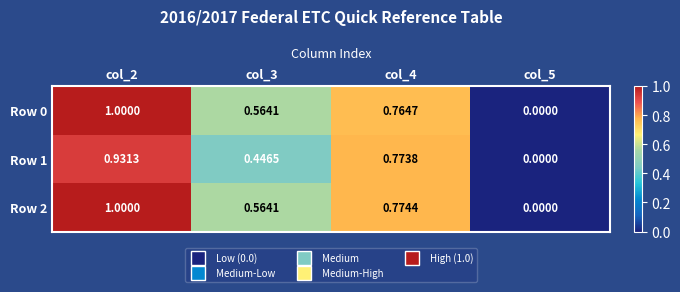

How many values in the Row 2 series exceed 0?

3